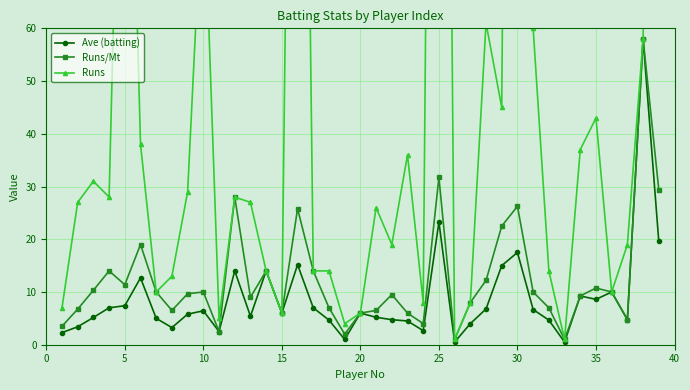

What is the sum of all Runs values?

2247.0